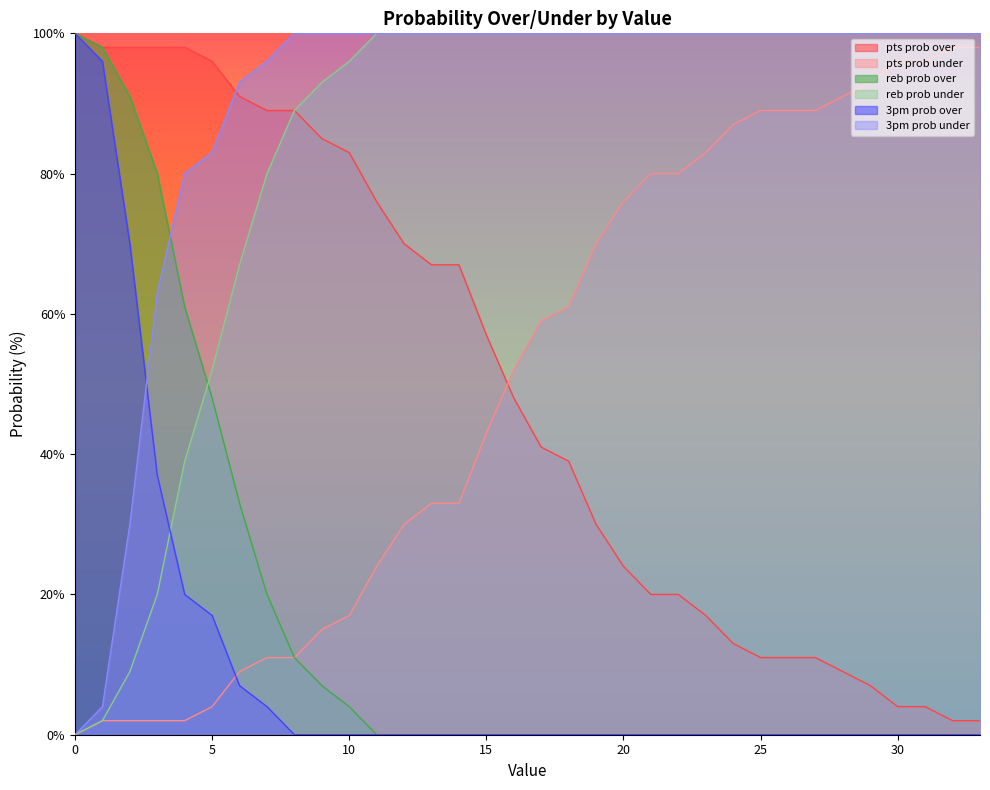

What is the difference between the second highest and minimum values in the reb prob over series?

98